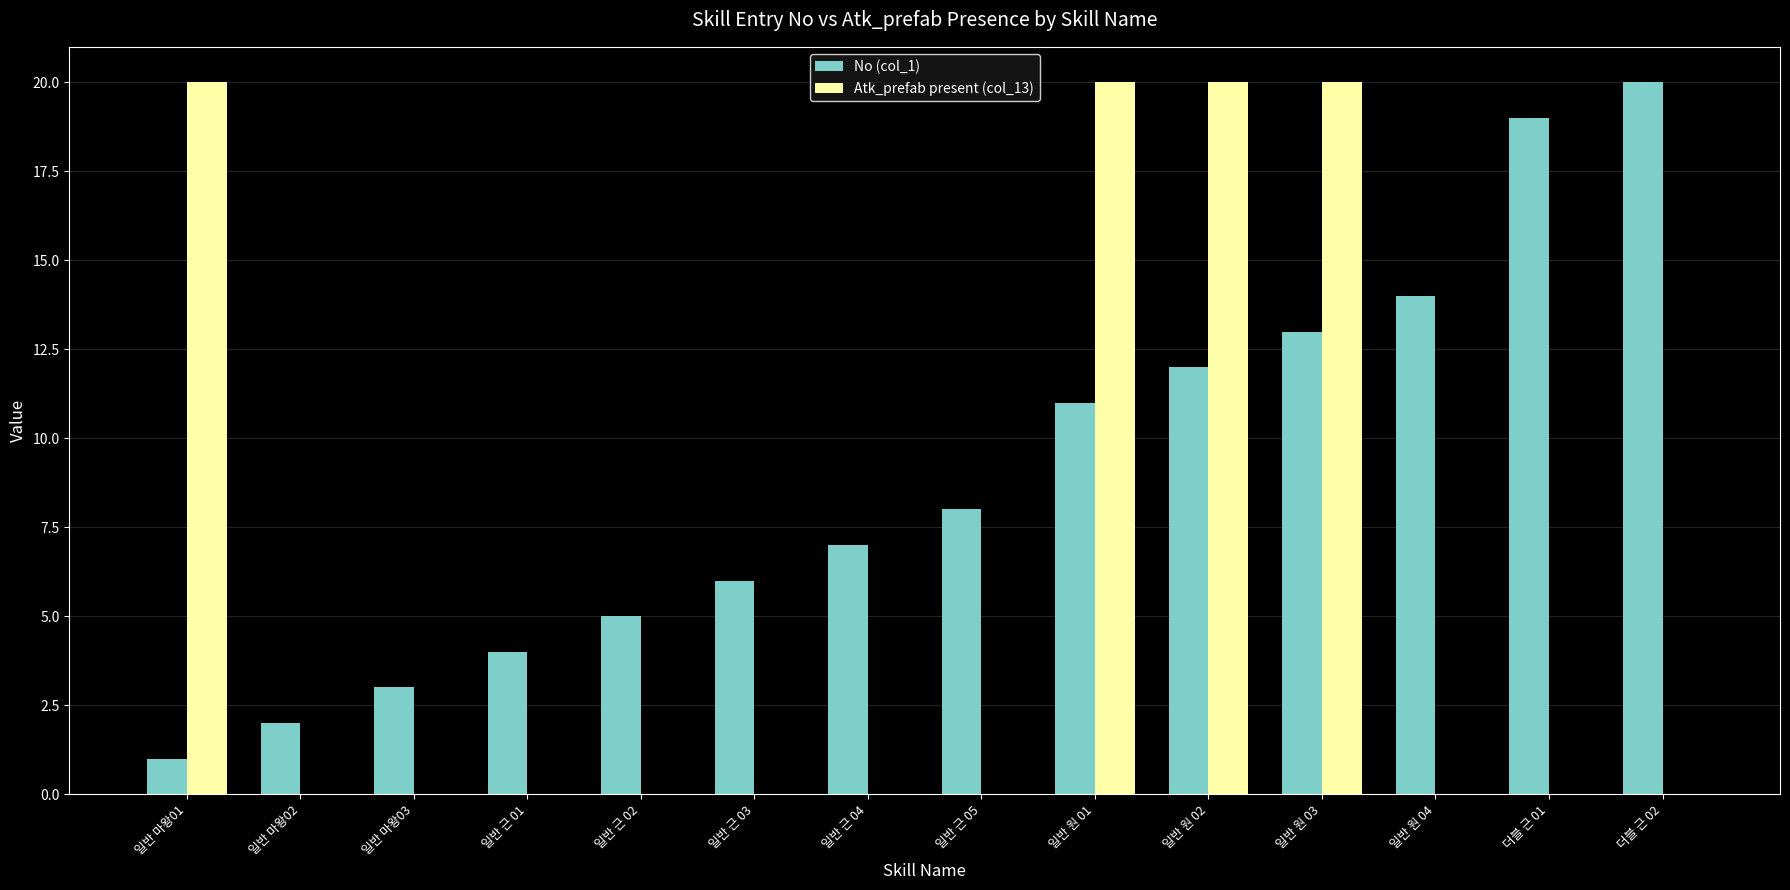

The value of No (col_1) at 일반 근 01 is 4. True or false?

True